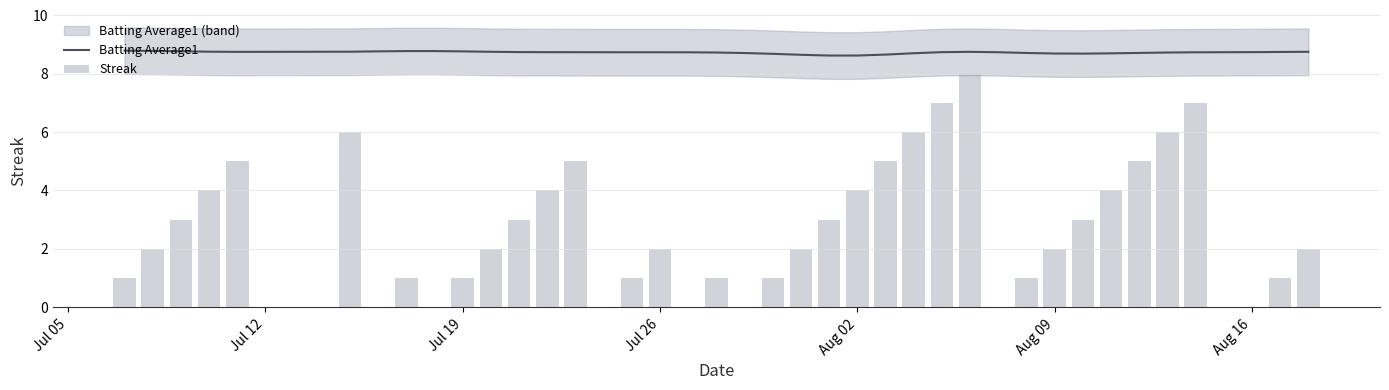

The value of Batting Average1 at Aug 16 is 8.7. True or false?

True